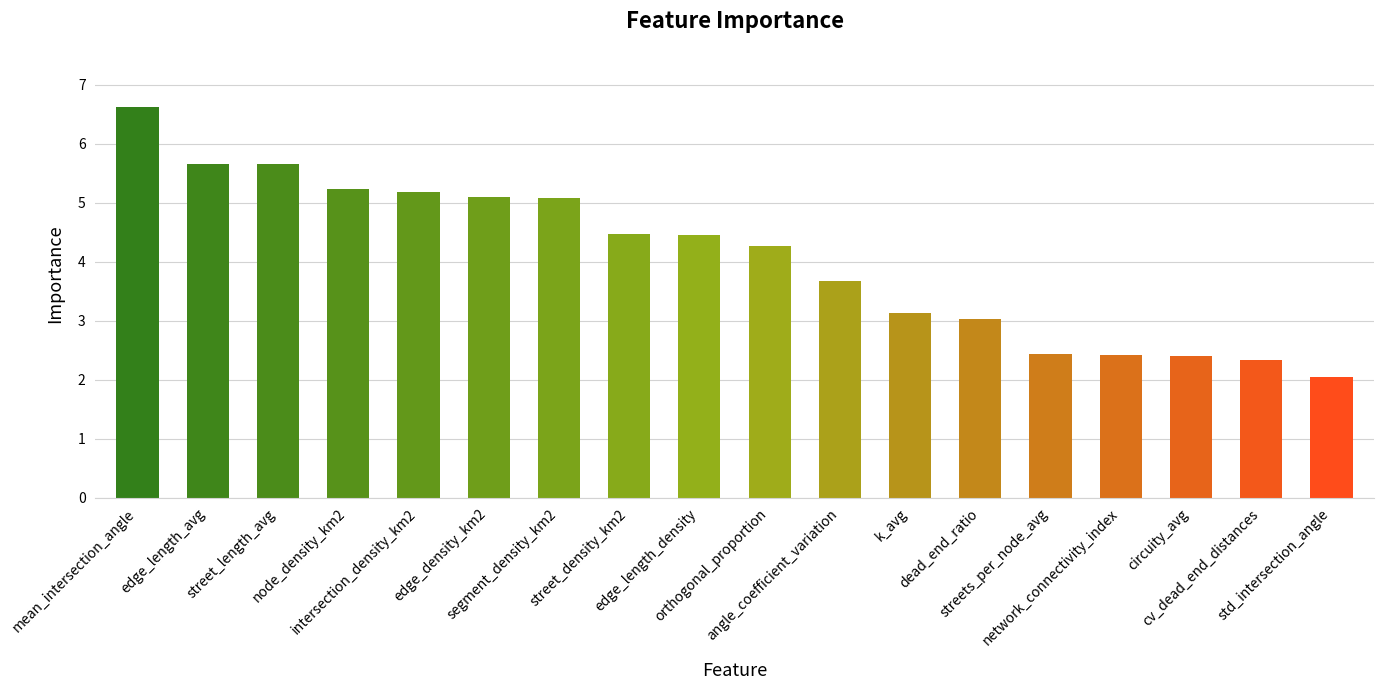

Reading left to right, extract all data points from this chart.

6.6	5.7	5.7	5.2	5.2	5.1	5.1	4.5	4.5	4.3	3.7	3.1	3.0	2.4	2.4	2.4	2.3	2.0